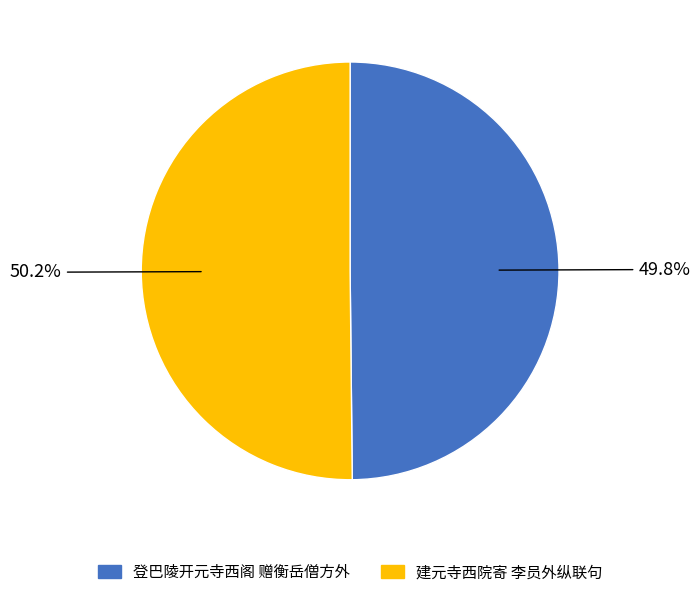

What is the ratio of the value at 登巴陵开元寺西阁 赠衡岳僧方外 to the value at 建元寺西院寄 李员外纵联句?

1.0